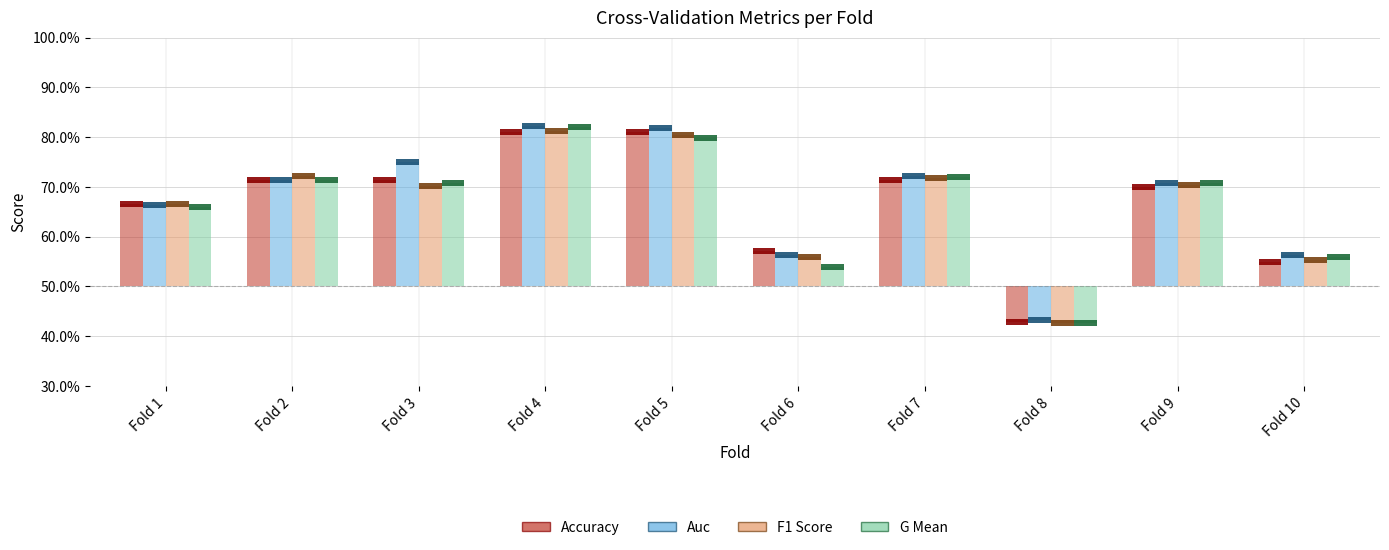

Which series has the largest range (max minus min)?

g_mean